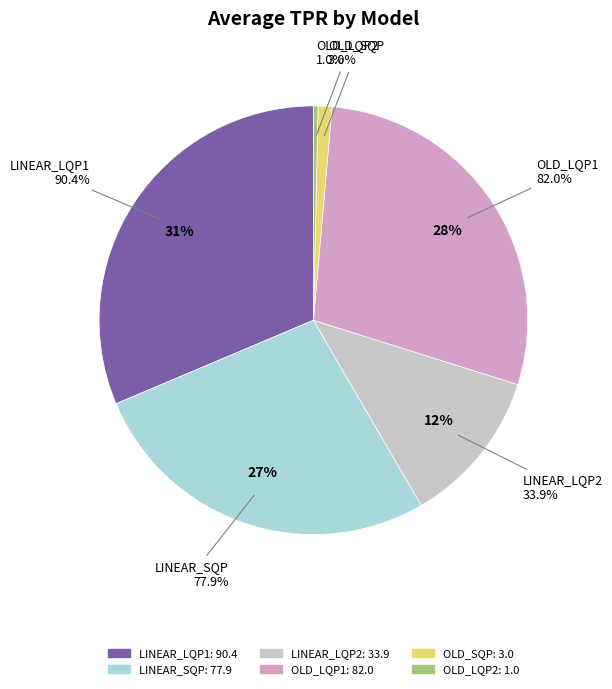

To the nearest percent, what portion does OLD_LQP1 represent?

28%